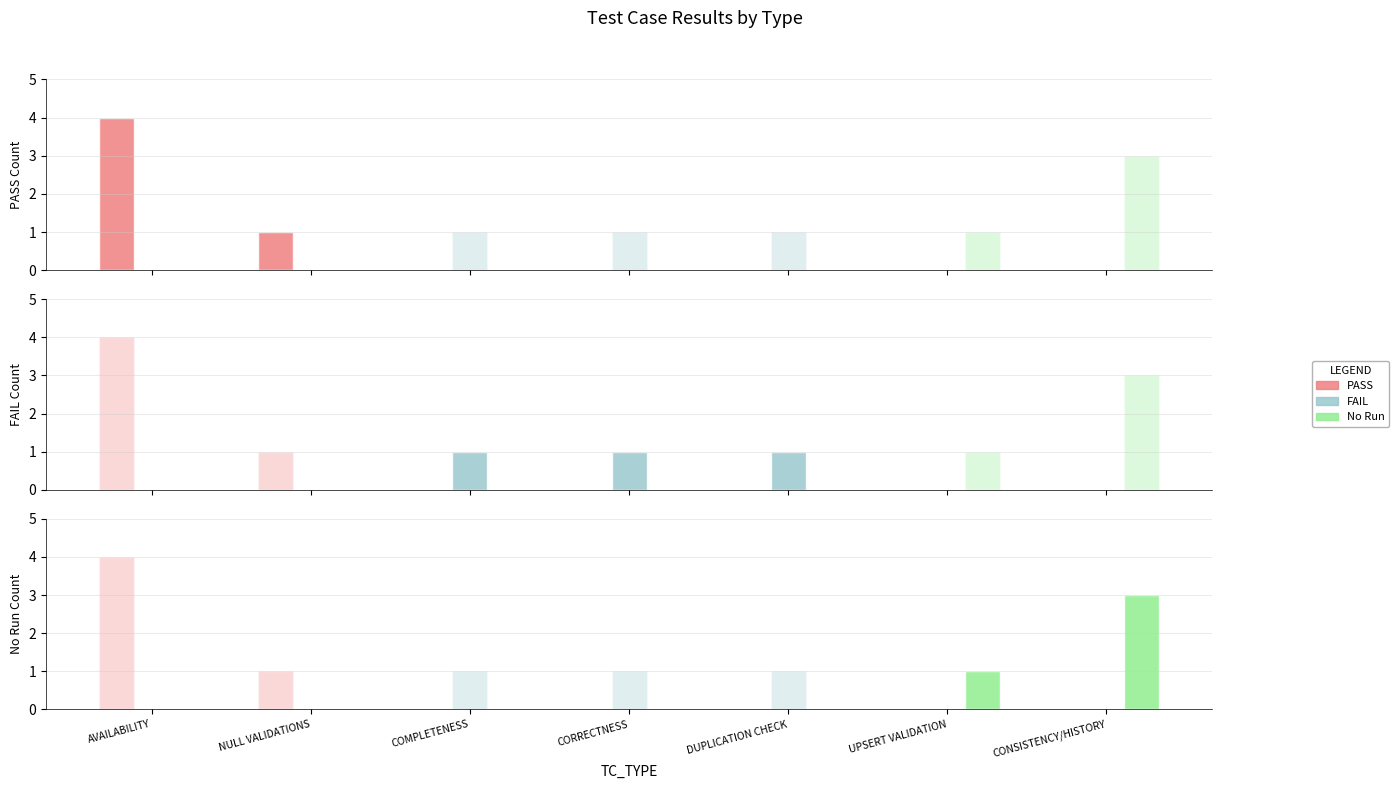

Reading left to right, list all the values displayed in this chart.

PASS: 4	1	0	0	0	0	0
FAIL: 0	0	1	1	1	0	0
No Run: 0	0	0	0	0	1	3